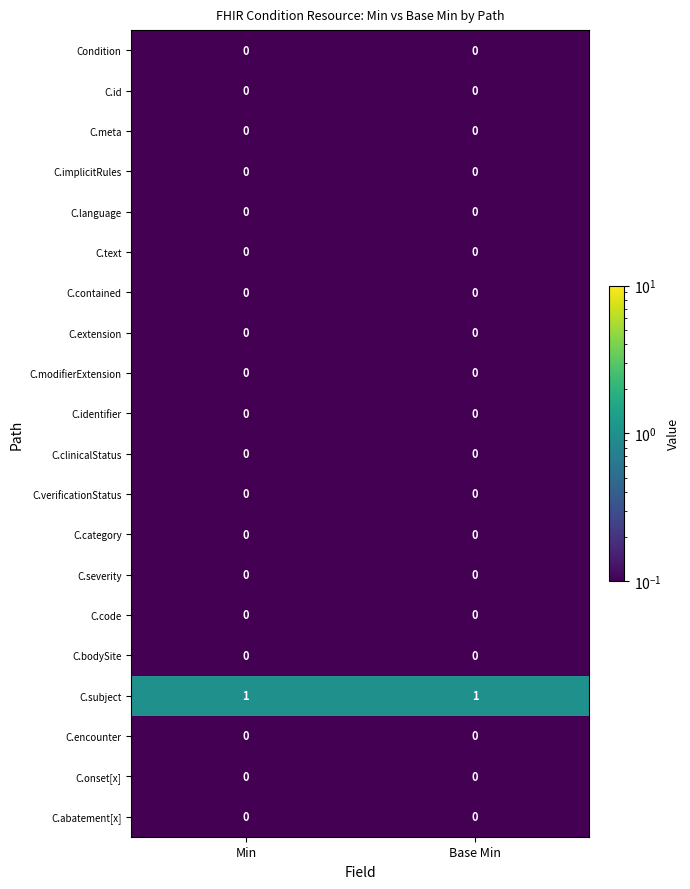

Which series has the largest total across all categories?

C.subject